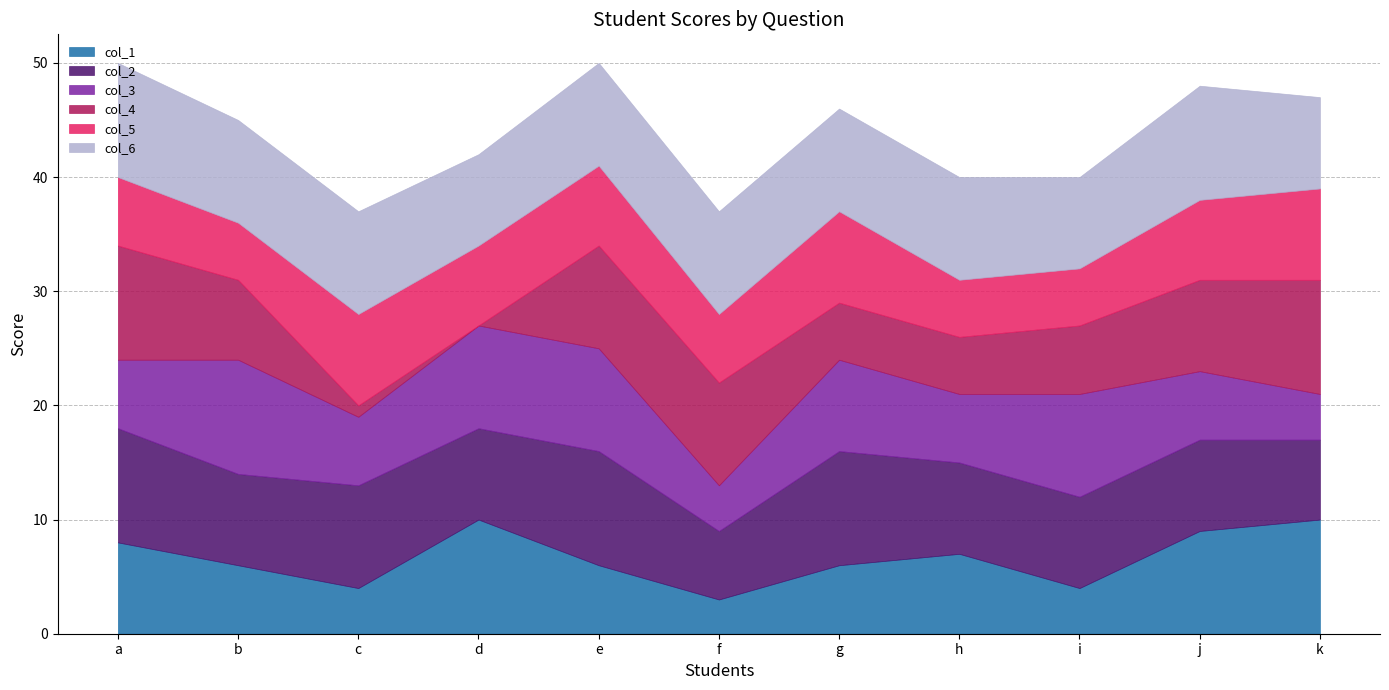

How many col_3 values are between 6 and 9?

8